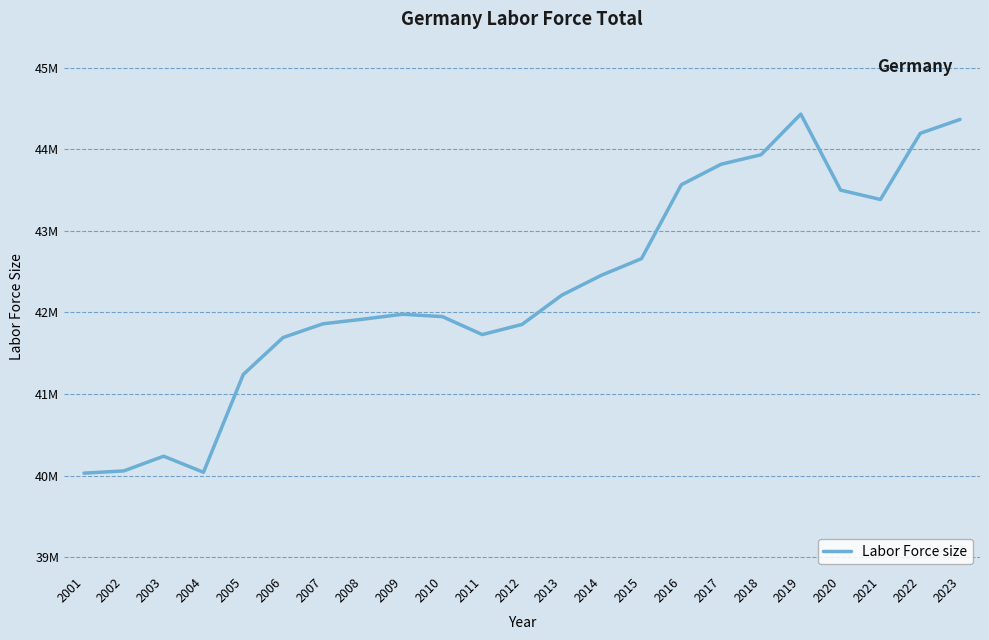

Reading left to right, transcribe all the data shown in this chart.

40029198	40056637	40236914	40039826	41239999	41693116	41861246	41917490	41978630	41949335	41729225	41853628	42212988	42458390	42660629	43567225	43819028	43935038	44433744	43501190	43386527	44198105	44368658